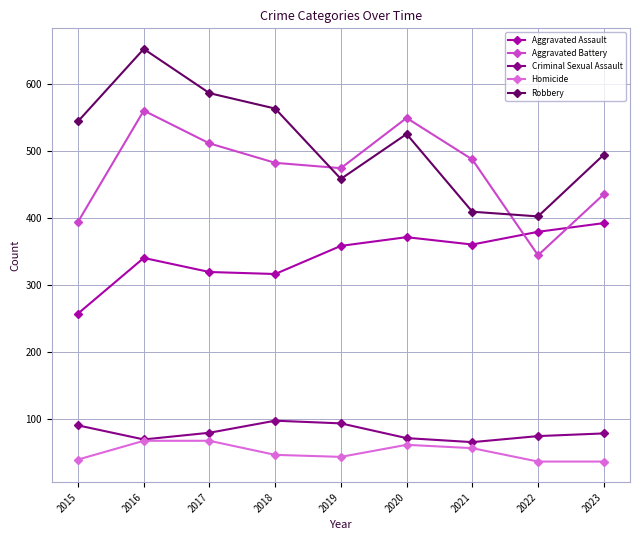

Count the number of data series in this chart.

5